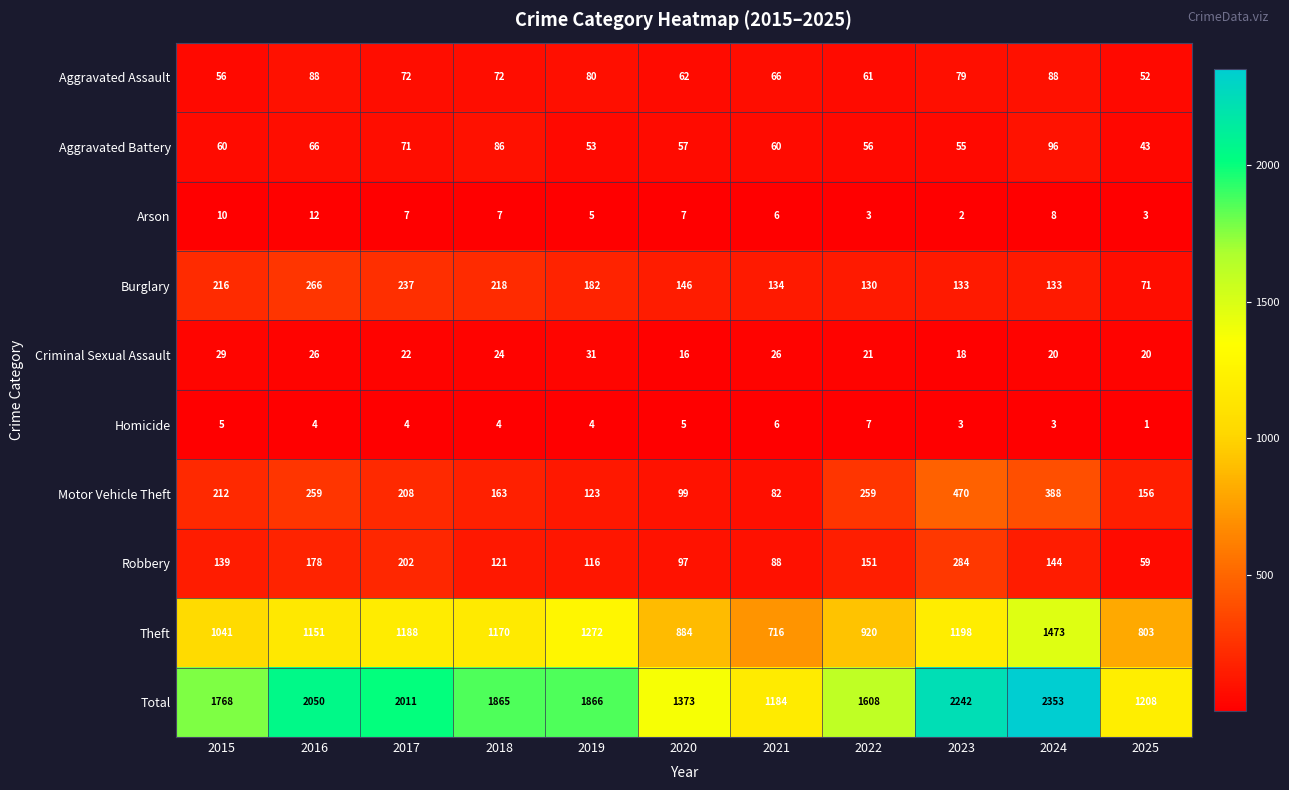

At which category is the sum across all series the highest?

2024